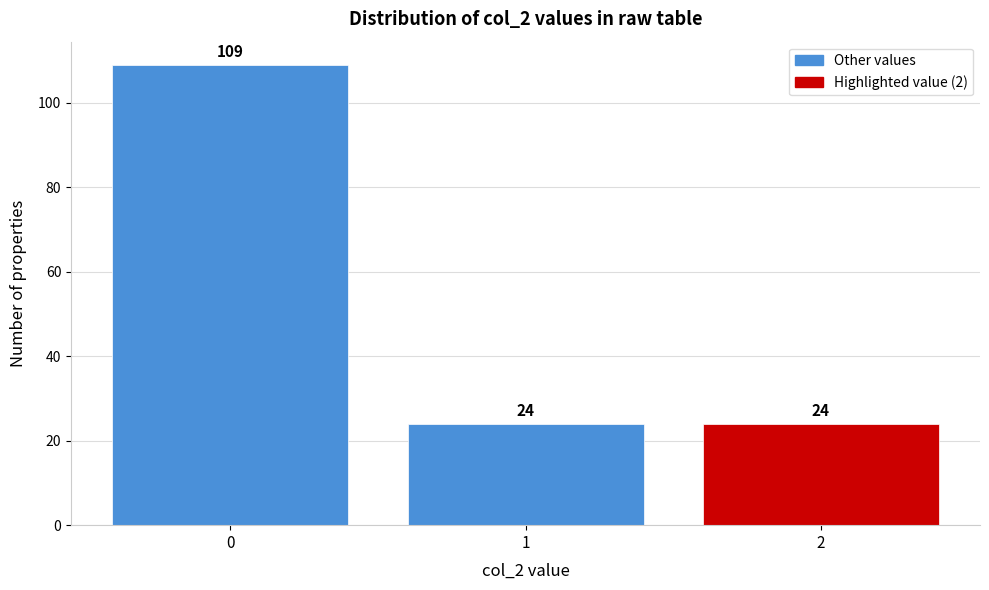

Reading left to right, transcribe this chart: for each bar, give the range it covers on the x-axis and its height.

-0.5 to 0.5: 109
0.5 to 1.5: 24
1.5 to 2.5: 24